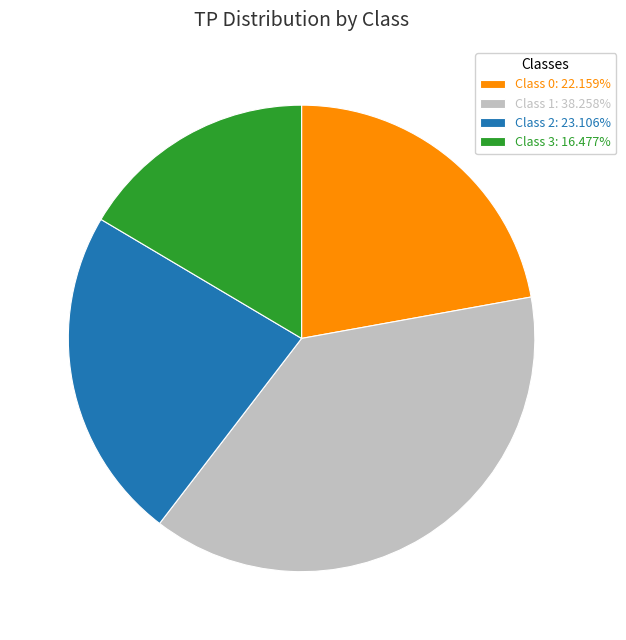

What is the ratio of the value at Class 1: 38.258% to the value at Class 3: 16.477%?

2.3